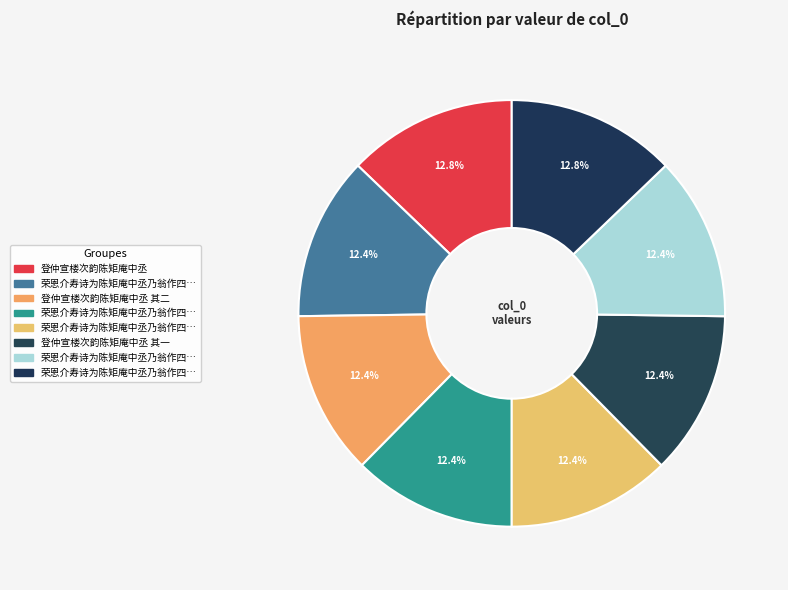

How many segments does this pie chart have?

8